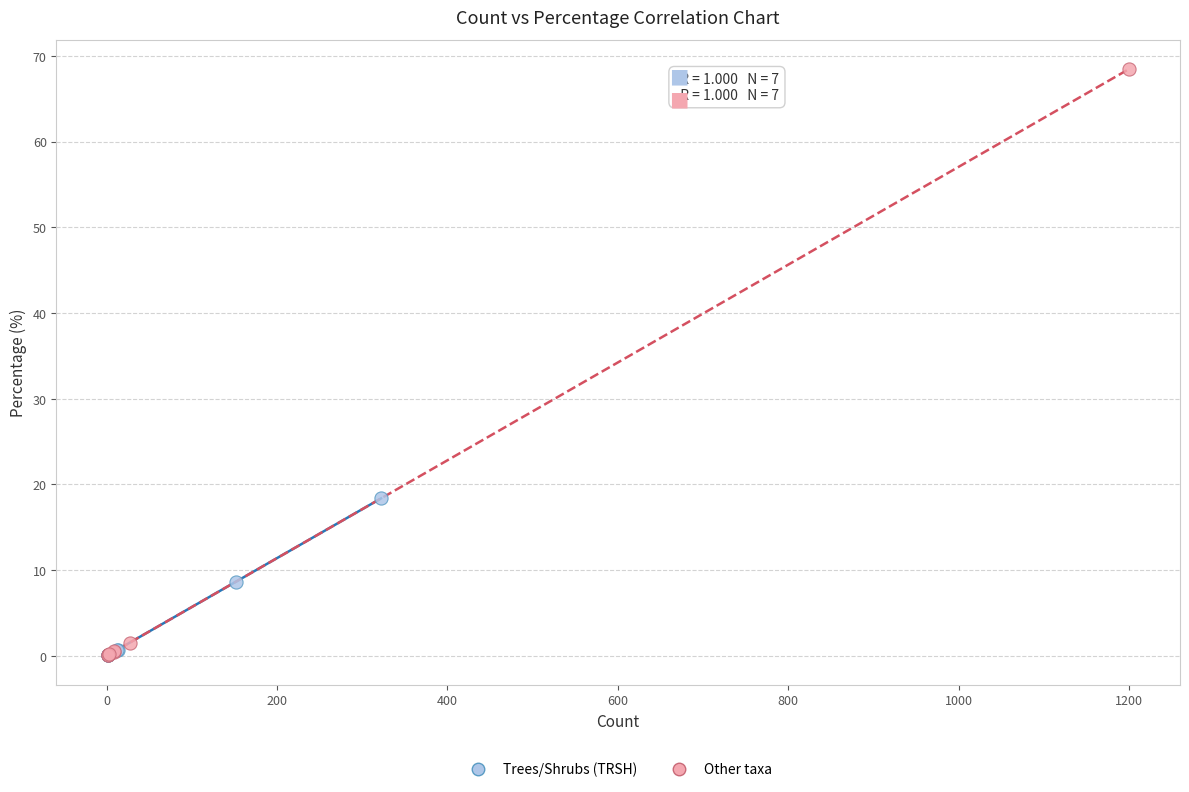

Which series has the largest Y range (max minus min)?

Other taxa